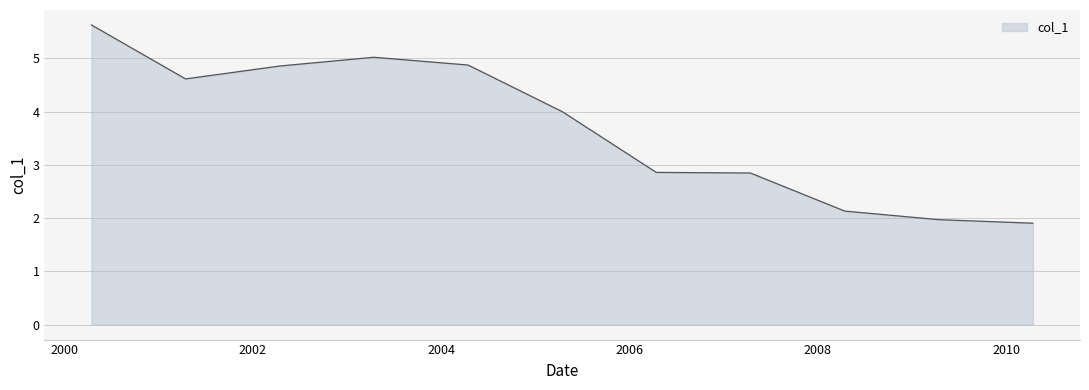

What is the difference between the maximum and minimum values?

3.7